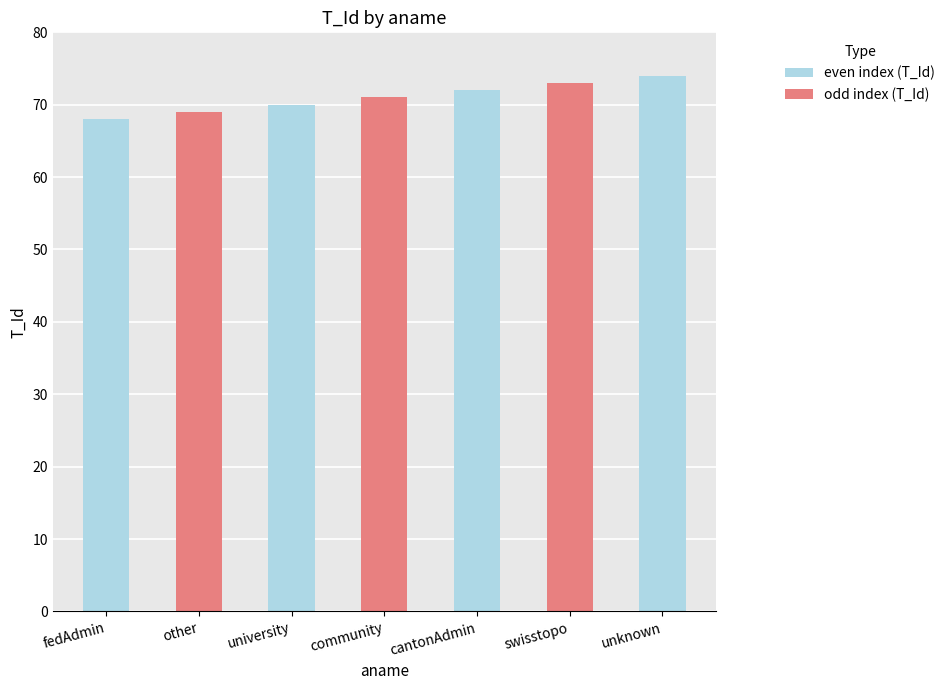

What is the ratio of the value at cantonAdmin to the value at community?

1.0